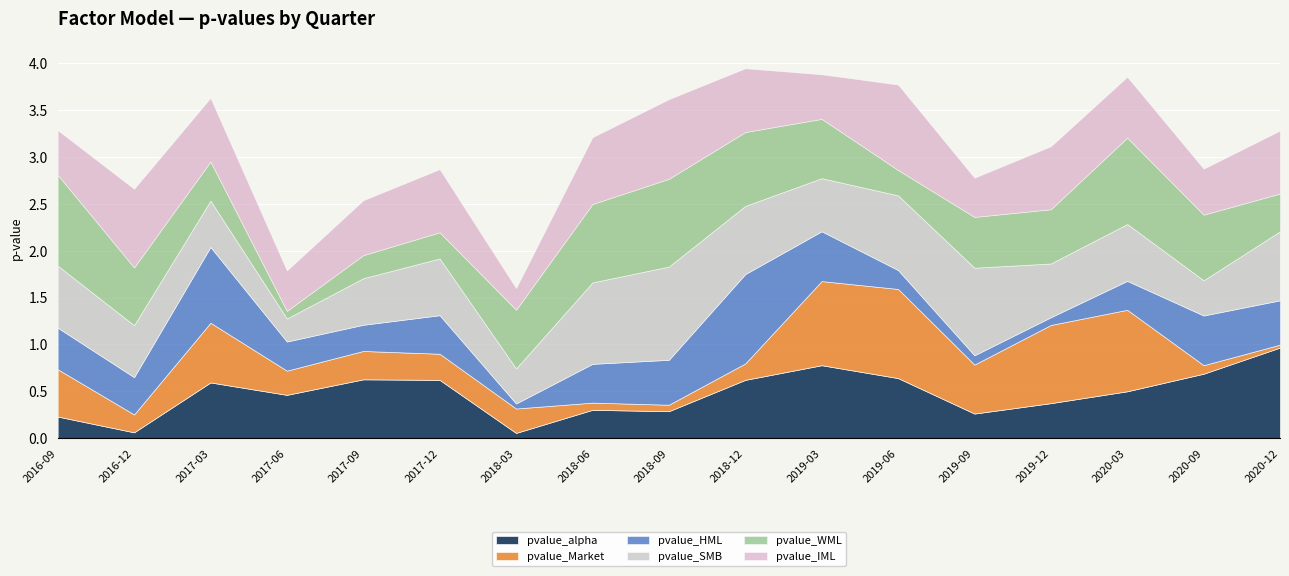

The pvalue_HML series shows 0.5 at 2020-09-30. True or false?

True